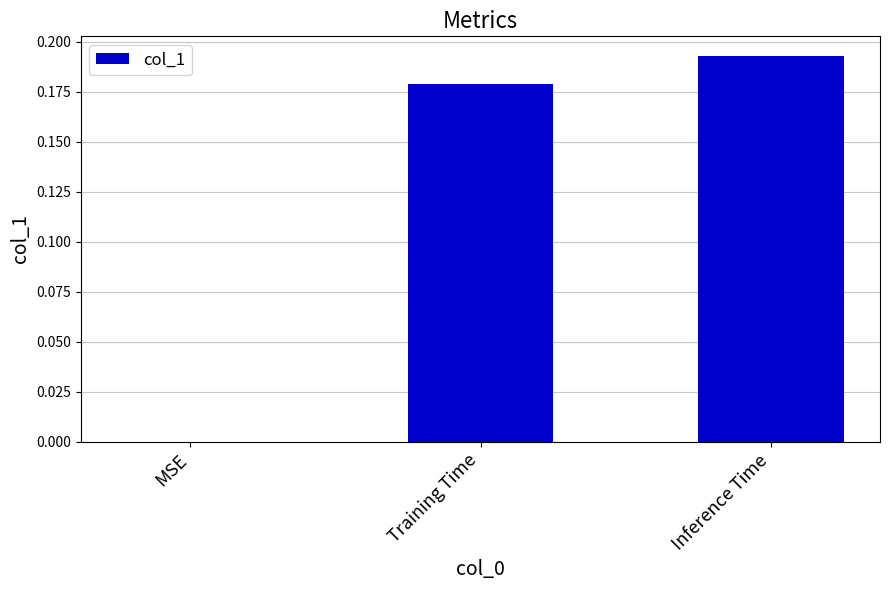

Is it true that the value at MSE is 0.0?

True